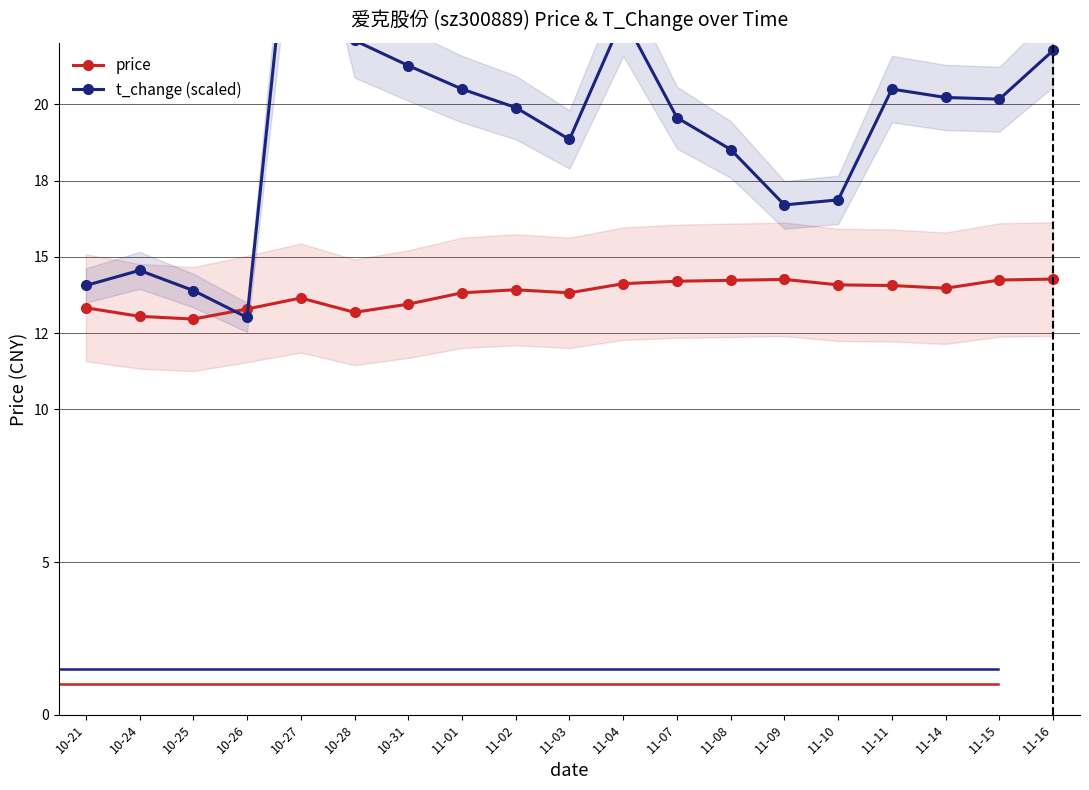

The value of t_change (scaled) at 11-15 is 20.2. True or false?

True